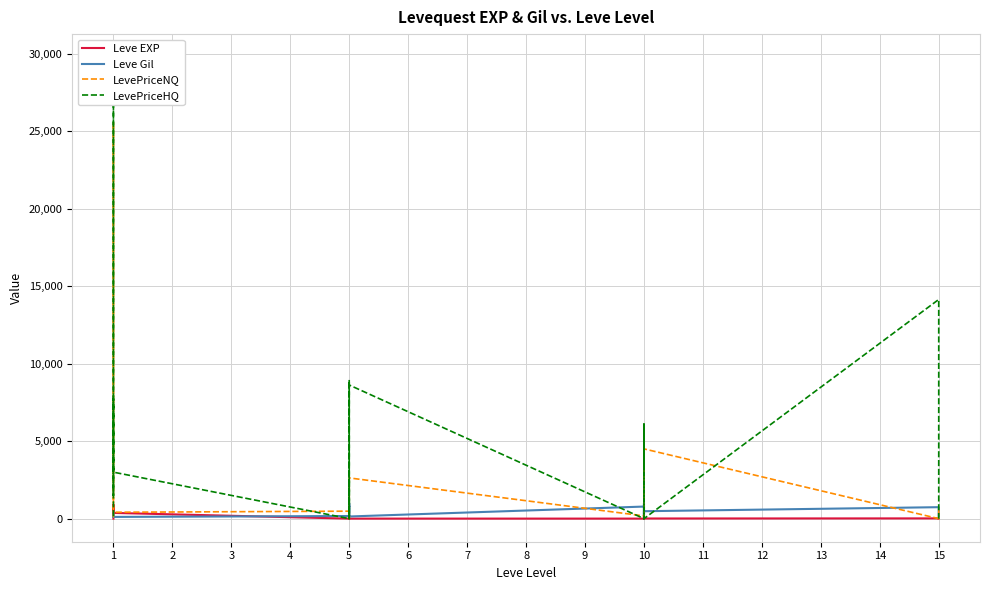

True or false: Leve EXP and LevePriceNQ intersect in this chart.

True